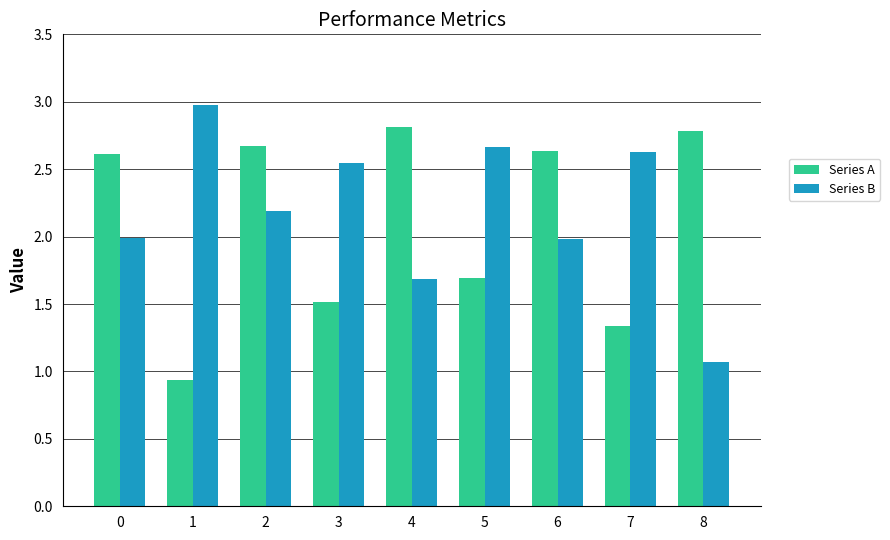

Rank the series by their maximum value, from lowest to highest.

Series A, Series B